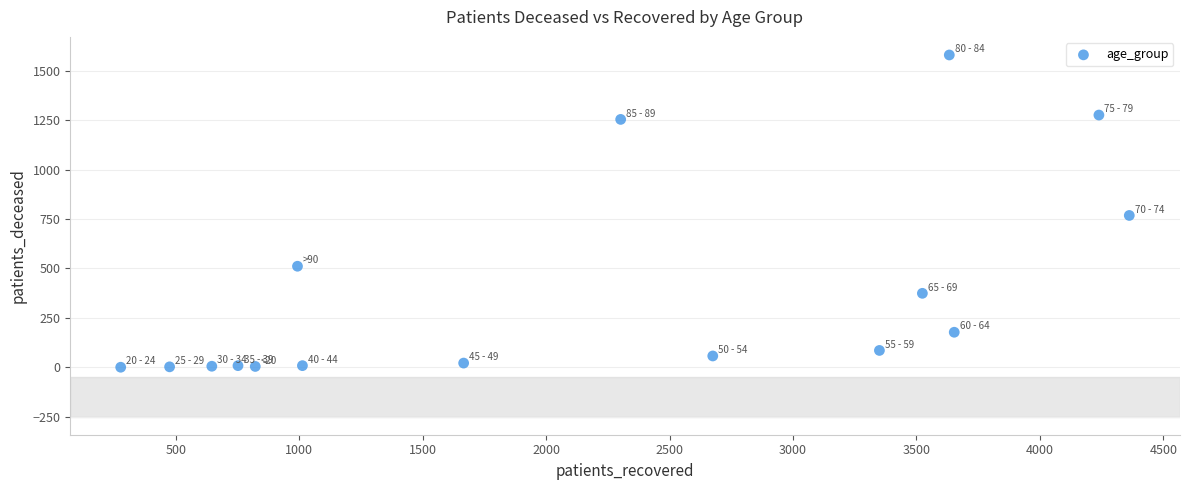

What is the range of Y values (max minus min)?

1580